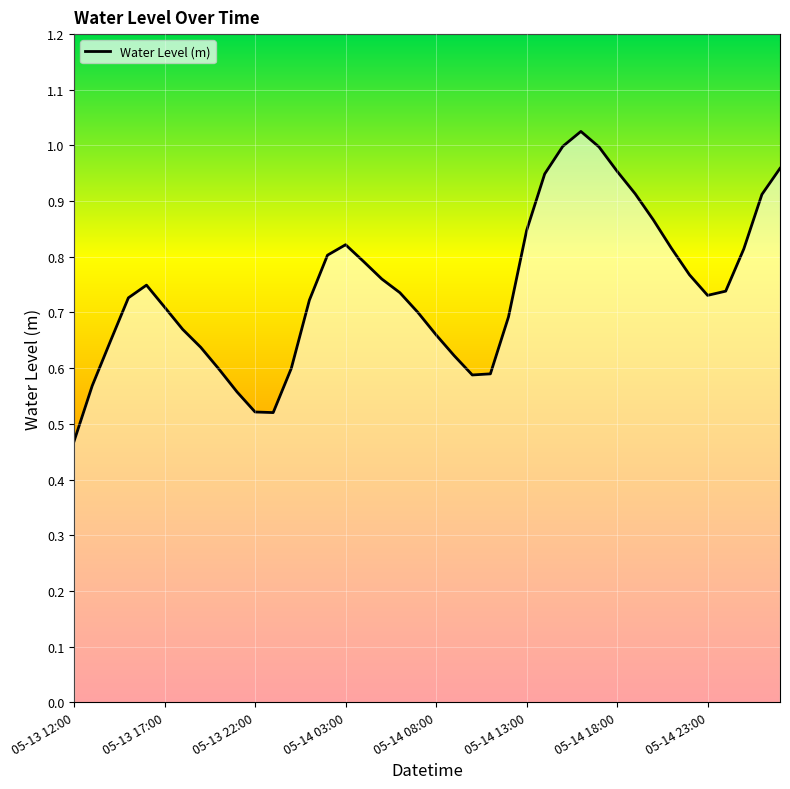

Does the chart display data point markers on the line(s)?

No